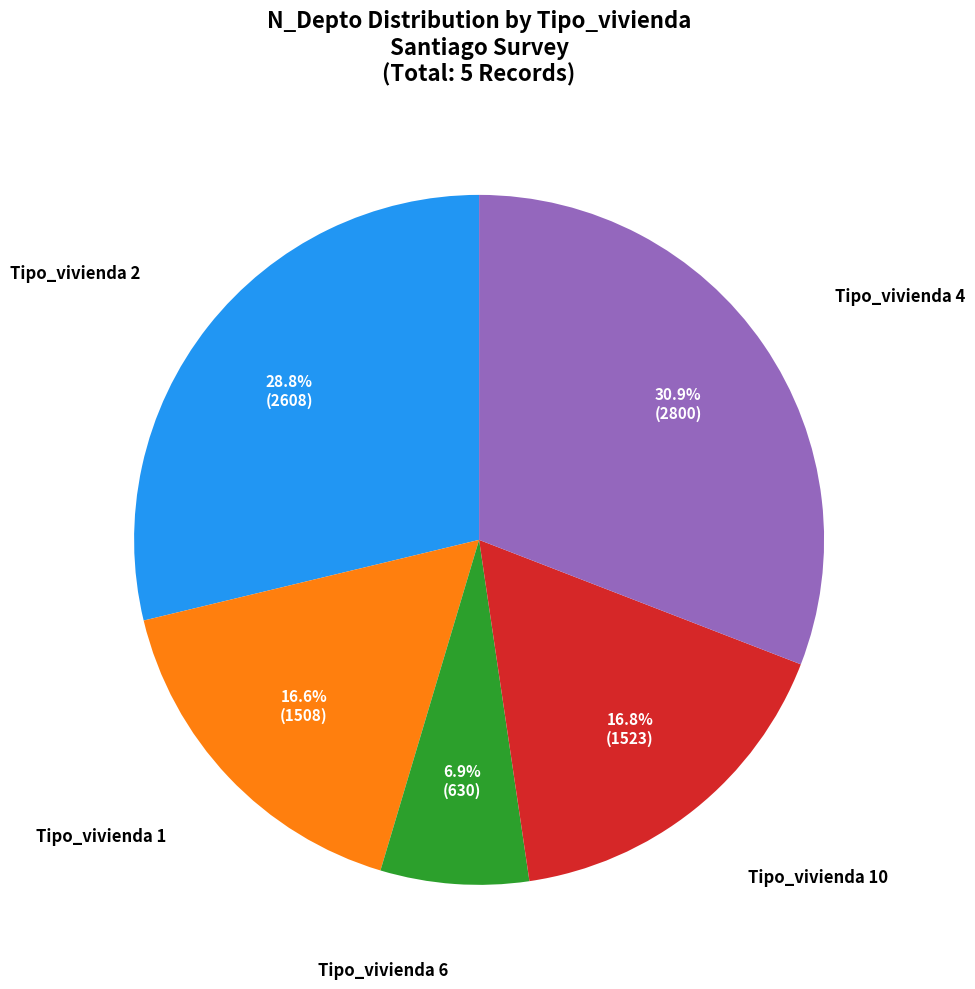

What is the ratio of the value at Tipo_vivienda 1 to the value at Tipo_vivienda 2?

0.6